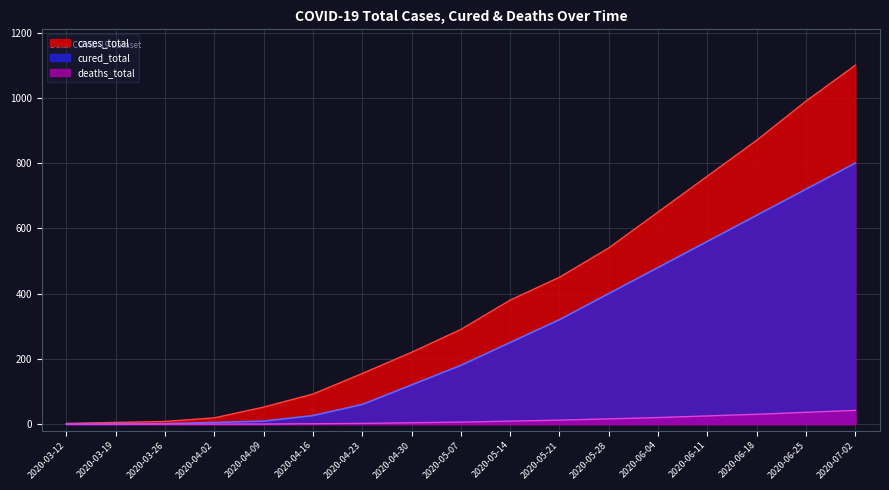

How many series are shown in this chart?

3